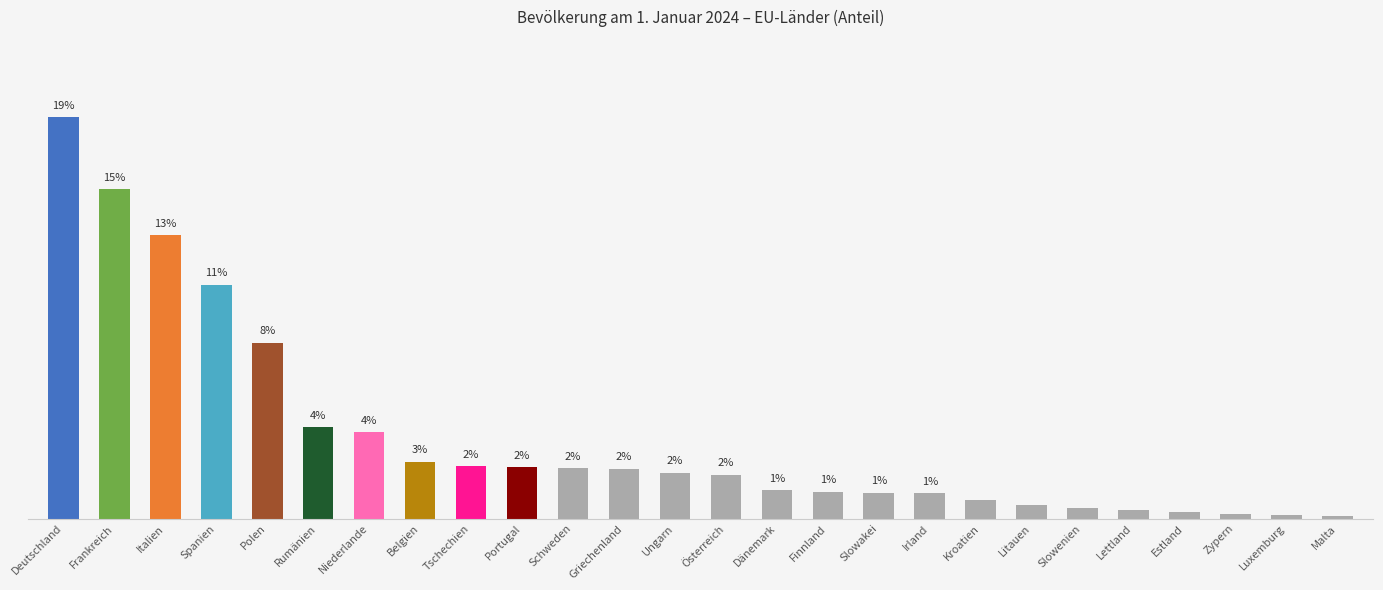

List the labels in order of value, smallest first.

Malta, Luxemburg, Zypern, Estland, Lettland, Slowenien, Litauen, Kroatien, Irland, Slowakei, Finnland, Dänemark, Österreich, Ungarn, Griechenland, Schweden, Portugal, Tschechien, Belgien, Niederlande, Rumänien, Polen, Spanien, Italien, Frankreich, Deutschland